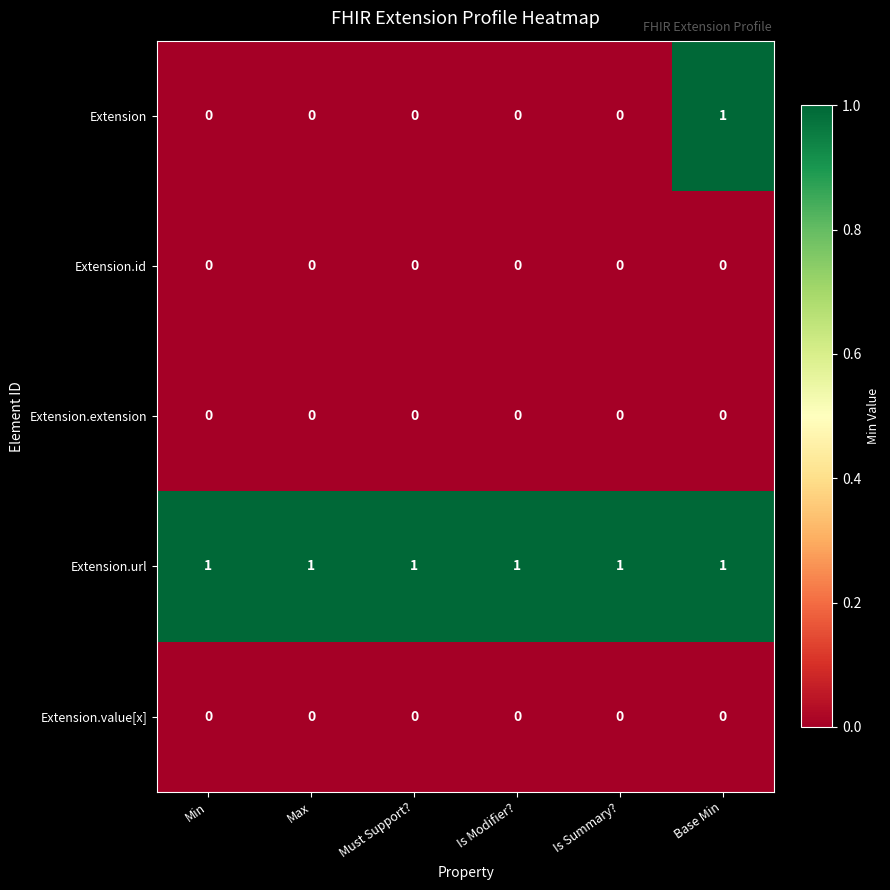

Between Is Modifier? and Base Min, which series saw the biggest shift?

Extension